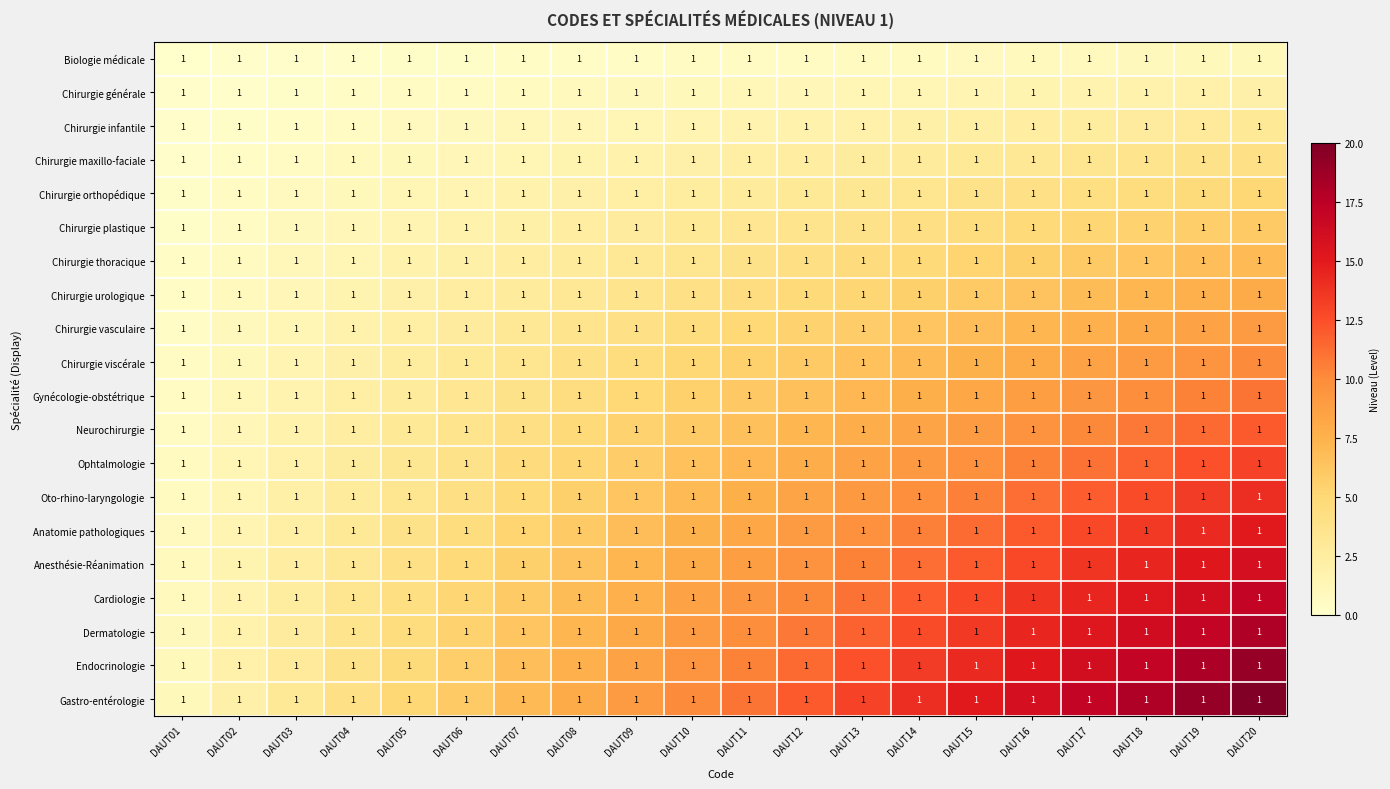

What is the spread (max minus min) of values at DAUT19?

18.1